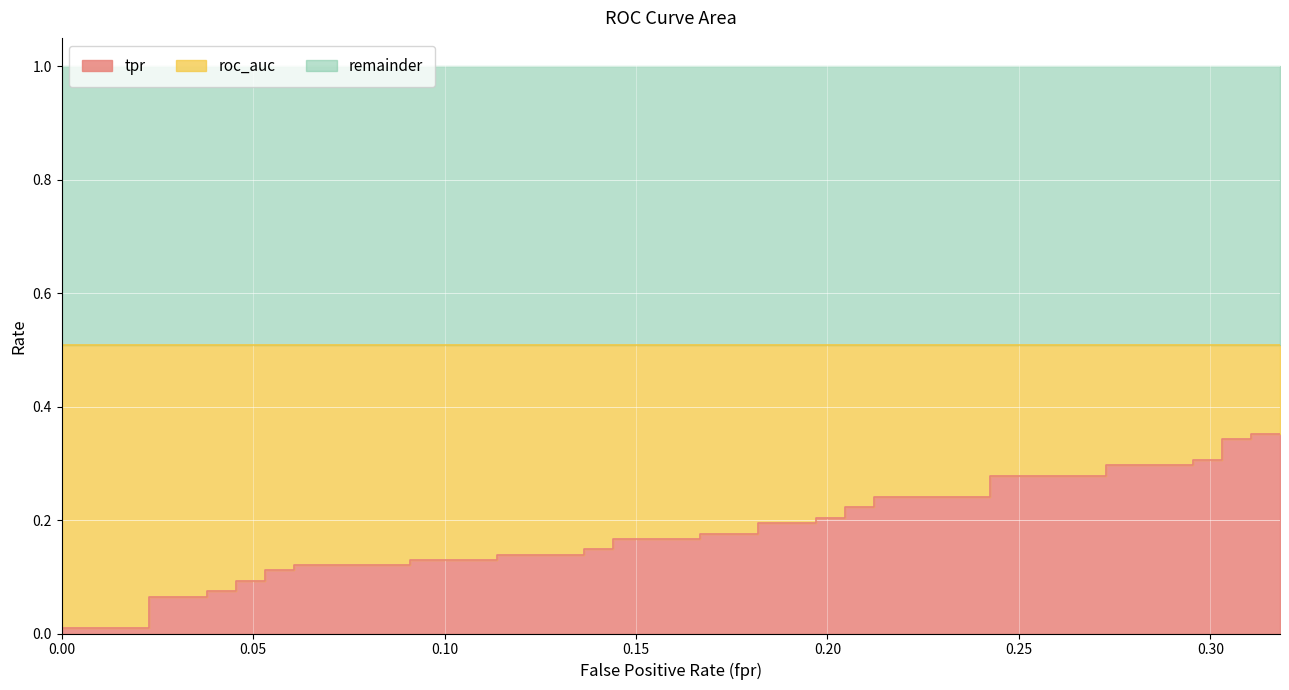

What is the change in value from 0.2045454545454546 to 0.2954545454545455?

+0.1